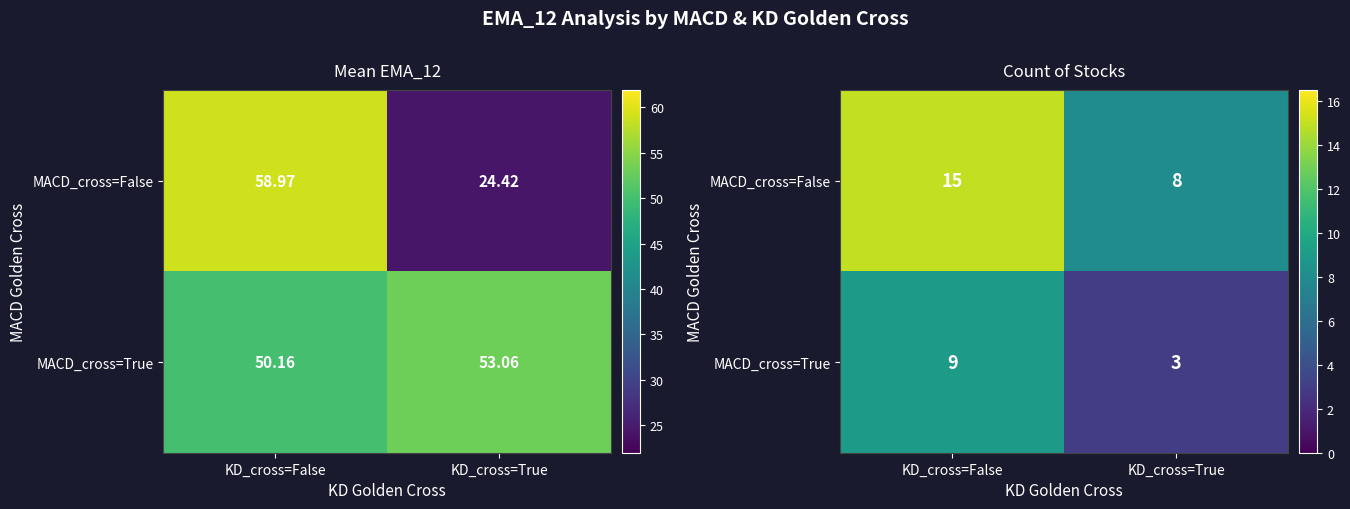

What is the total value across all series at KD_cross=True?

11